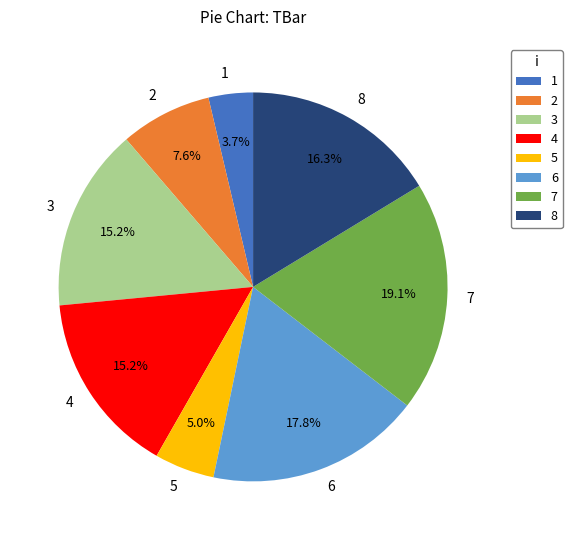

Which category has the biggest portion of the pie?

7